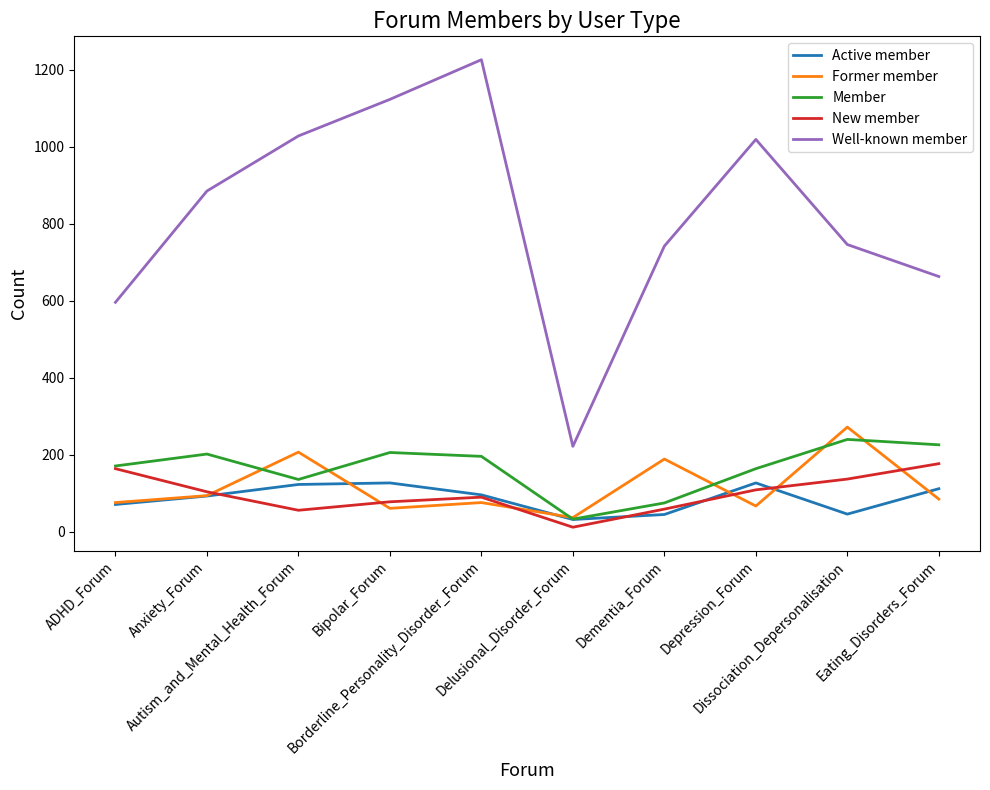

True or false: Well-known member and Active member cross at least once.

False